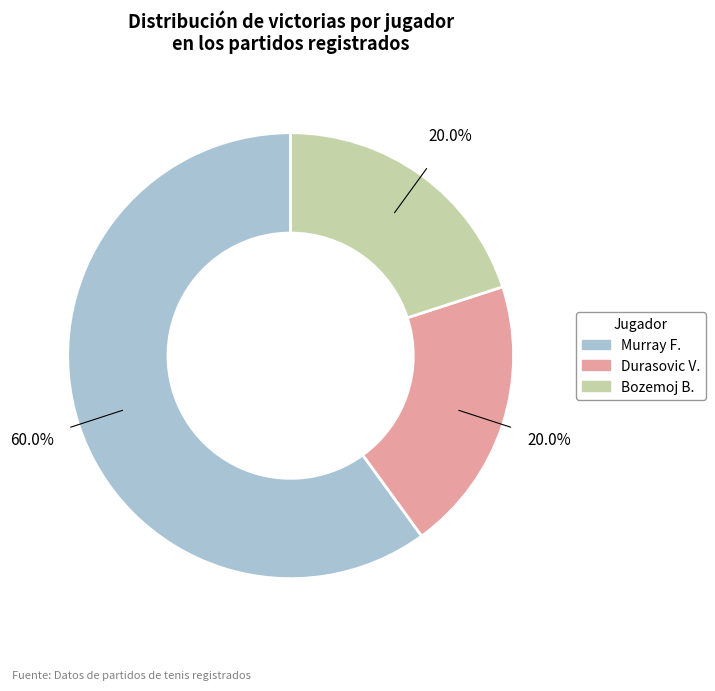

Does any single category account for the majority?

Yes